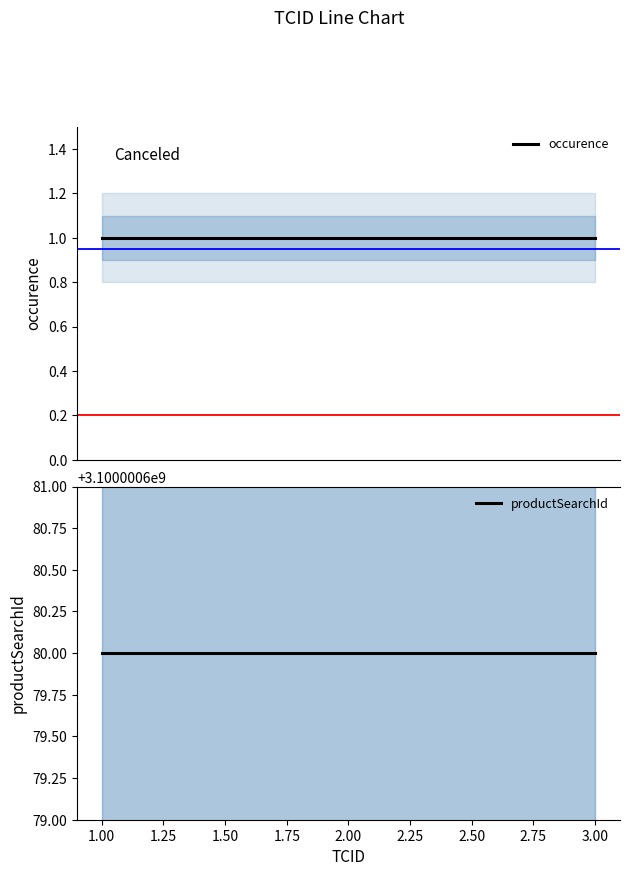

What is the approximate value of occurence at 3.00?

1